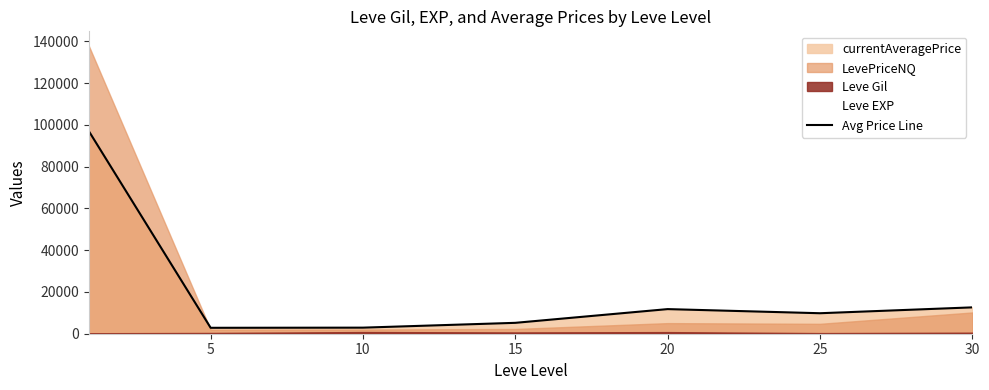

How many values are below 9814?

3